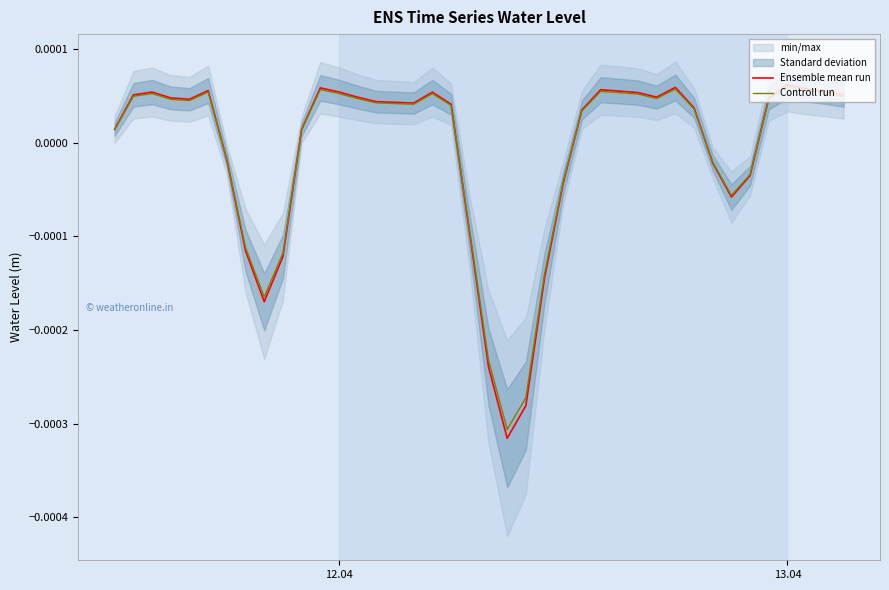

Is the value of Ensemble mean run at 11 greater than the value of Controll run at 24?

Yes